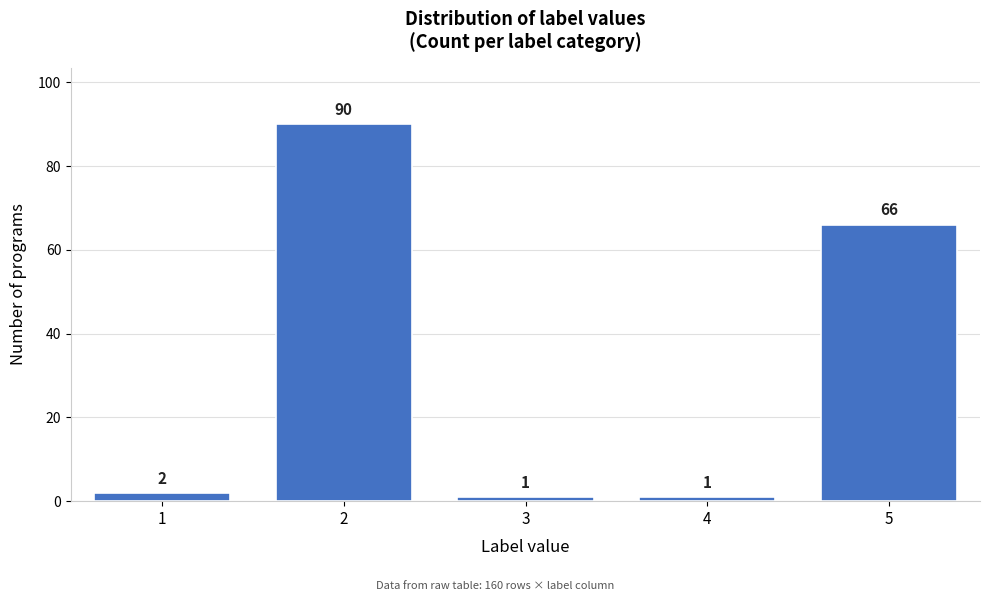

Reading left to right, list all the values displayed in this chart.

2	90	1	1	66